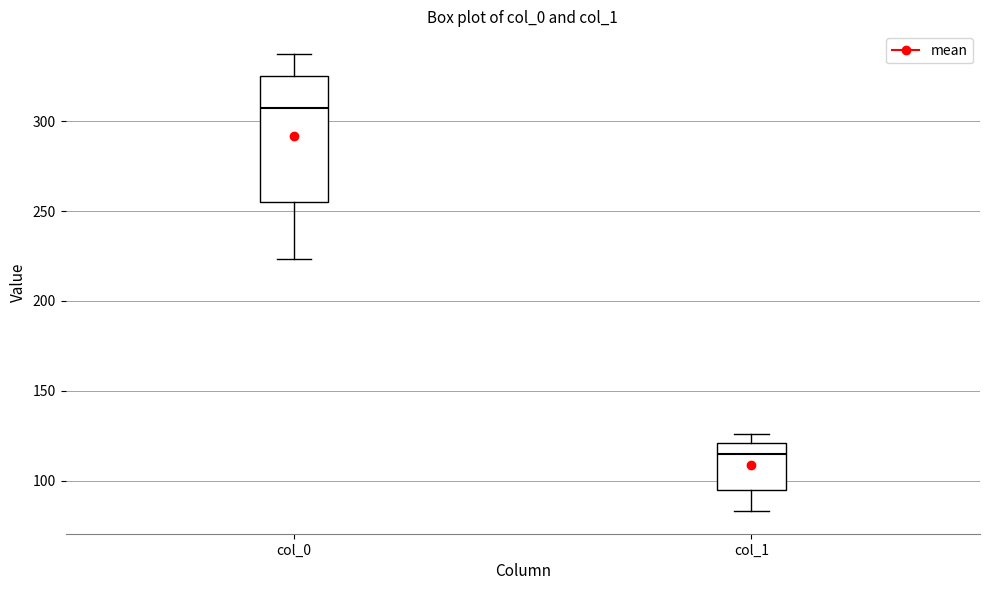

Reading left to right, transcribe this box plot: for each box, give where its median line is, the range the box spans, and where its two whiskers end, as read against the y-axis. The values are not printed on the chart, so give them approximately, as read against the axis.

col_0: median 305, box 255 to 325, whiskers 225 to 335
col_1: median 115, box 95 to 120, whiskers 85 to 125